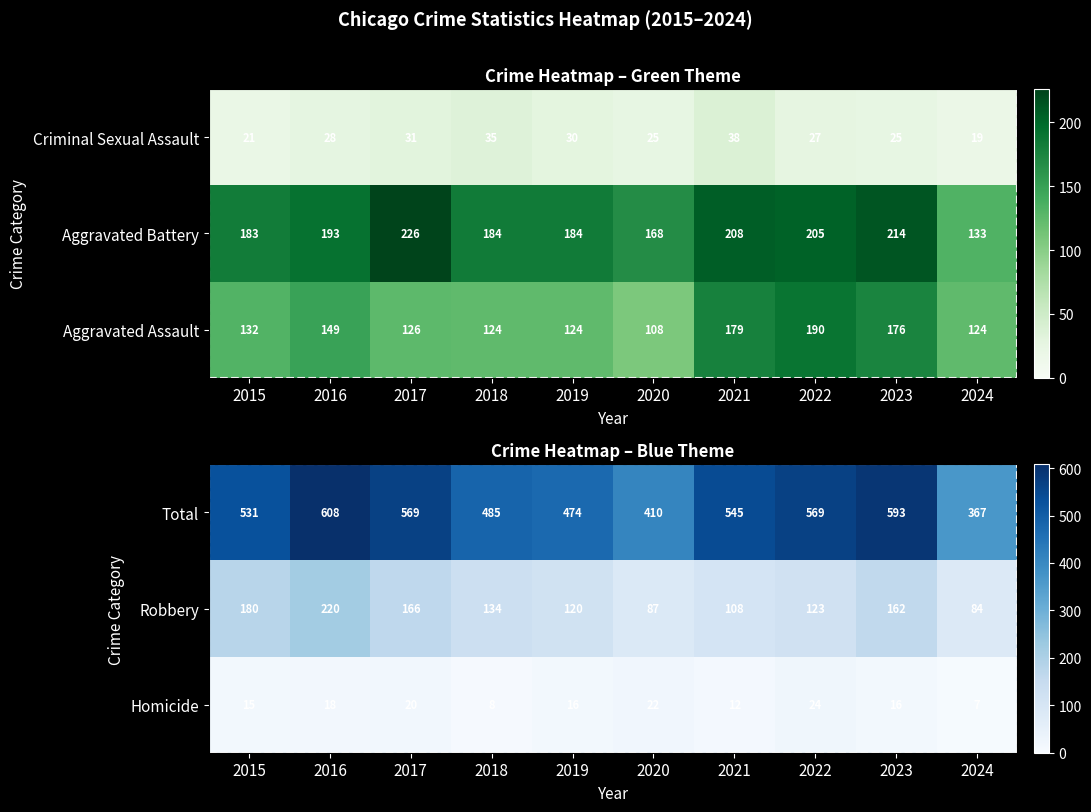

Is it true that Total equals 489 at 2024?

False